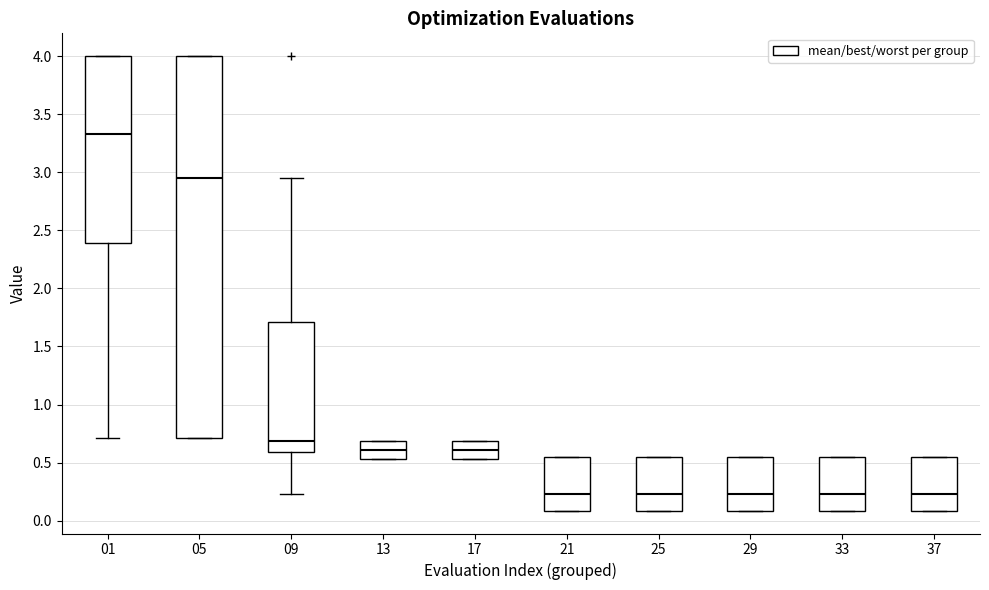

Which box is the tallest, from its lower edge to its upper edge?

05